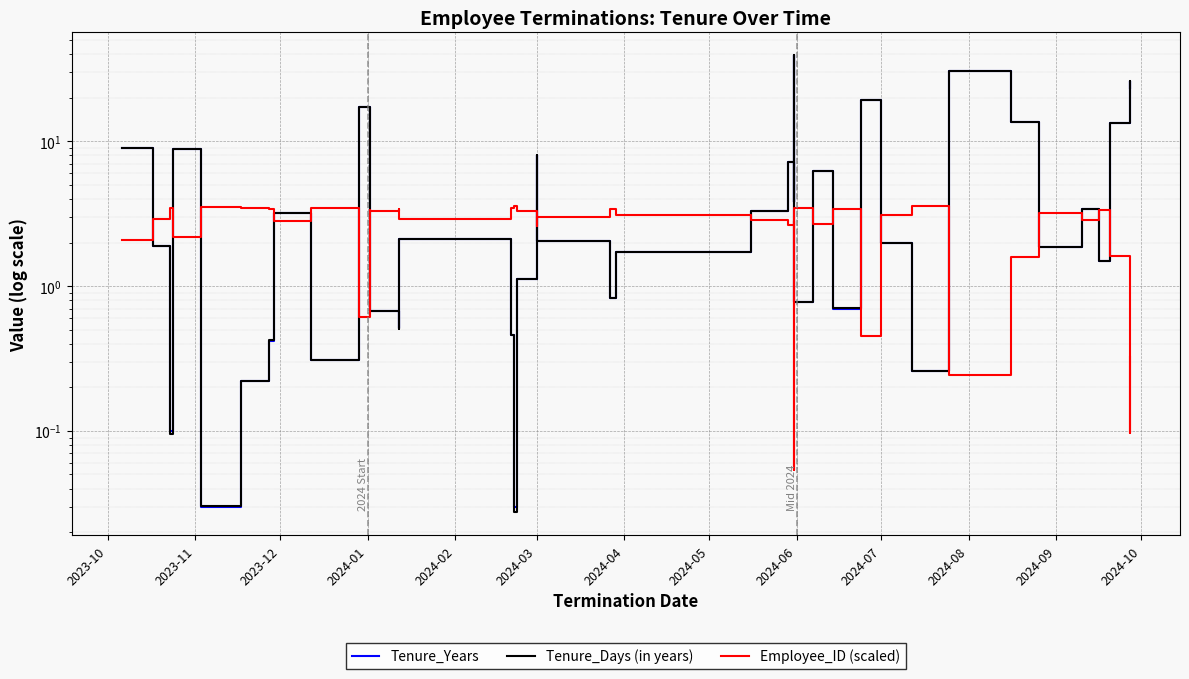

What is the difference between the maximum and minimum values in the Tenure_Days (in years) series?

39.2